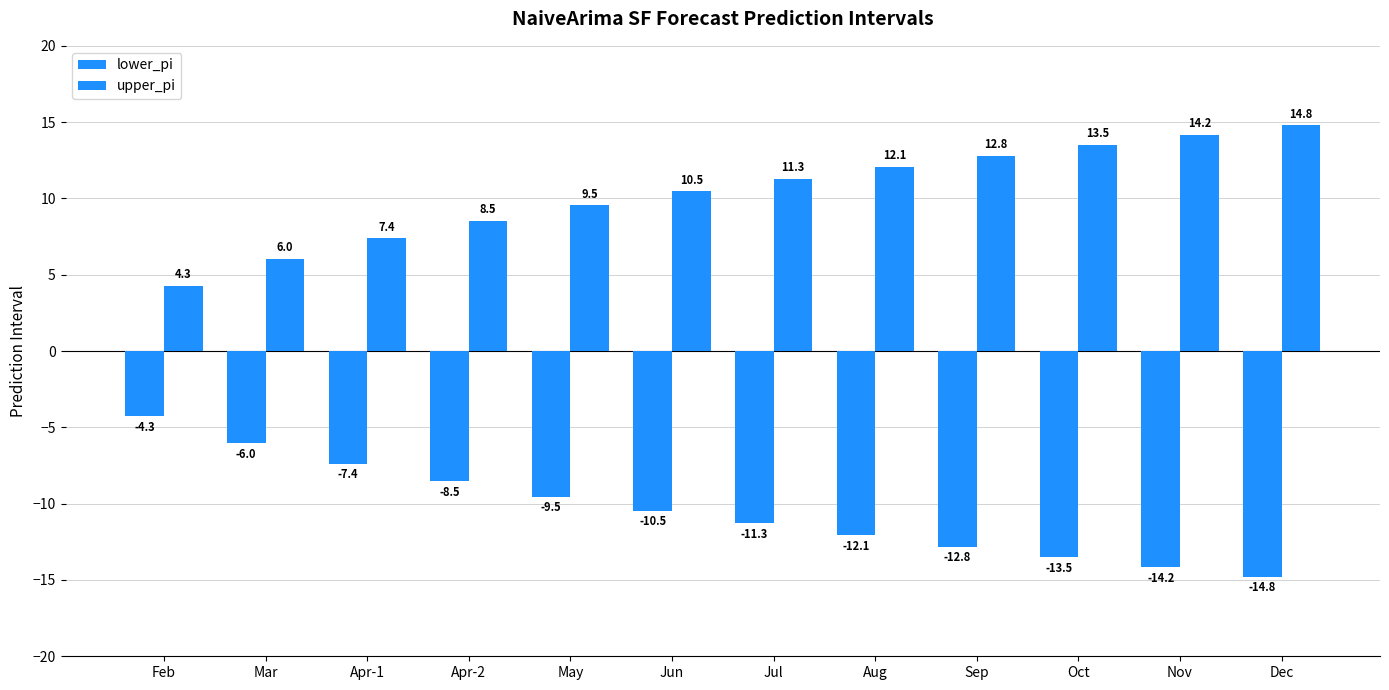

What is the sum of the upper_pi values at Nov and Mar?

20.2